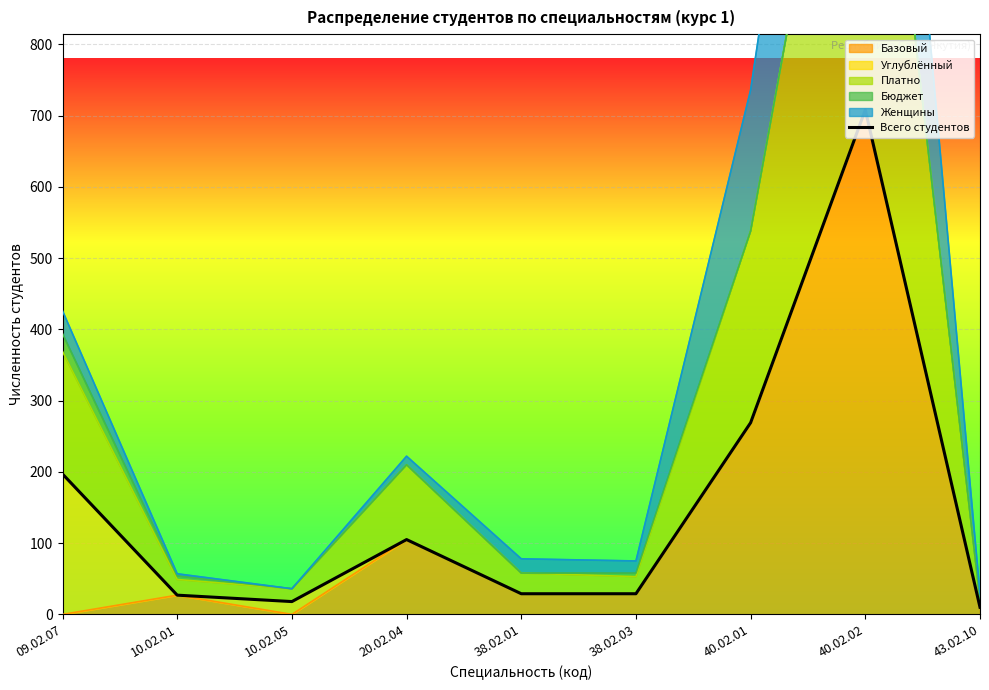

What is the label of the 2nd point from the left?

10.02.01